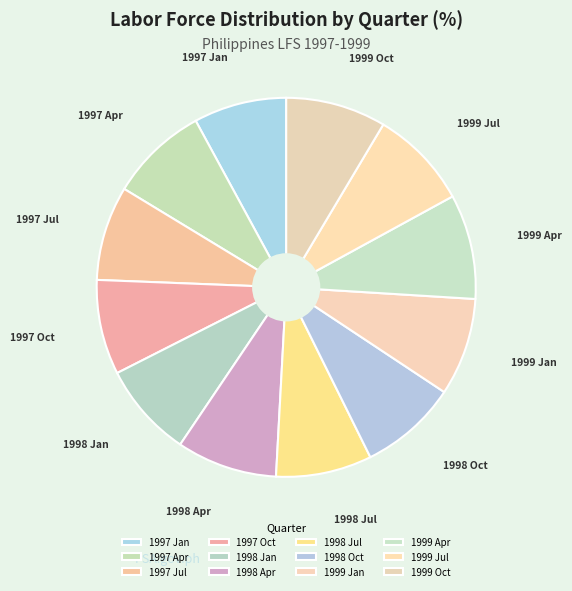

What percentage is the 1998 Apr slice, to the nearest percent?

9%